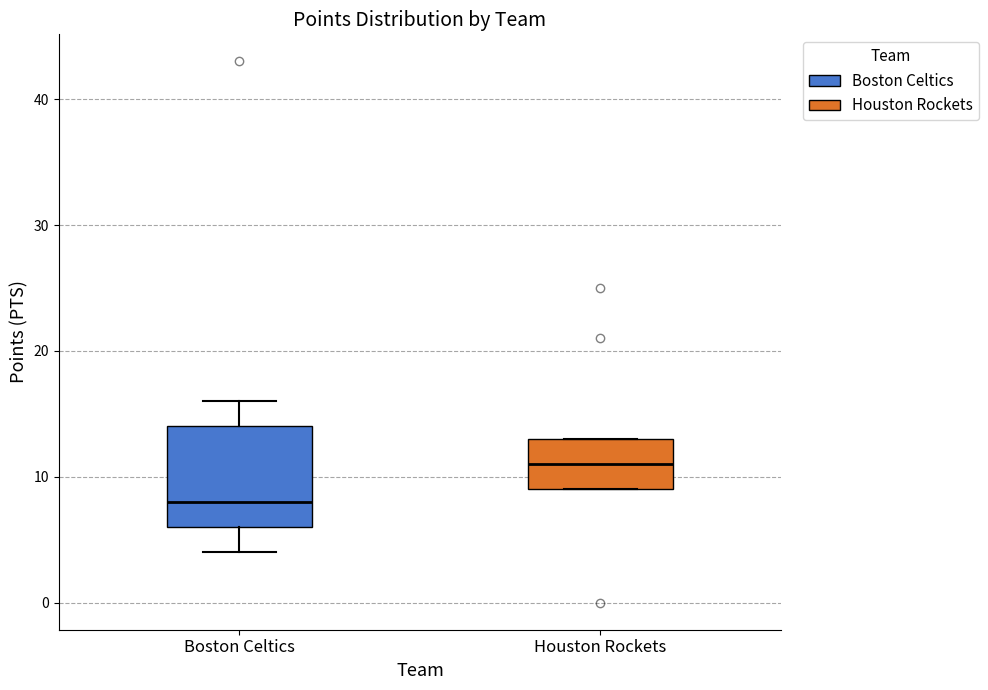

Where is the lower edge of the box for Houston Rockets on the y-axis? The values are not printed on the chart, so give them approximately, as read against the axis.

9